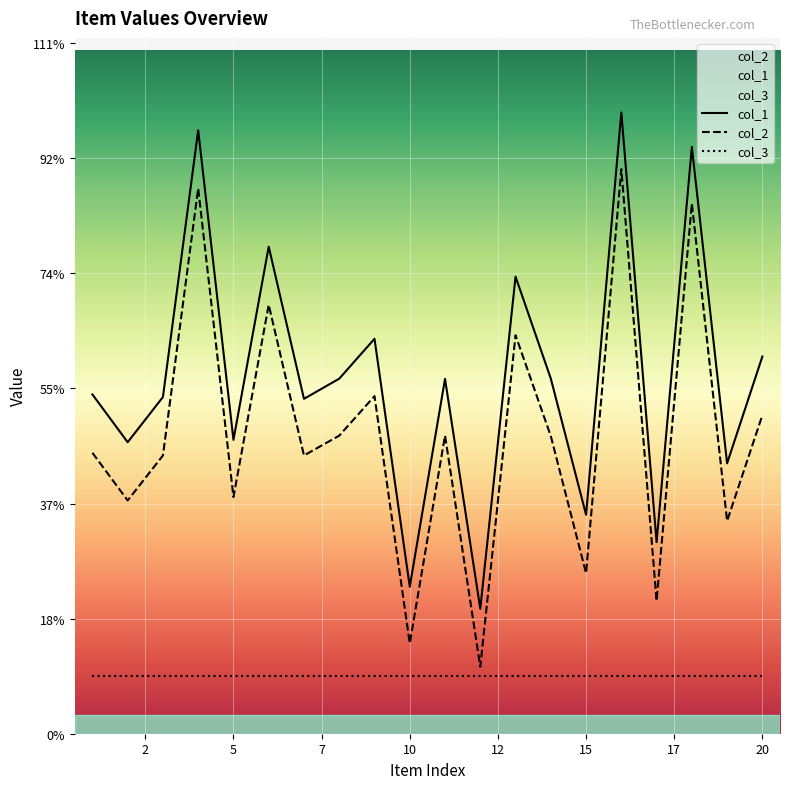

The col_2 series shows 5171 at 14. True or false?

True